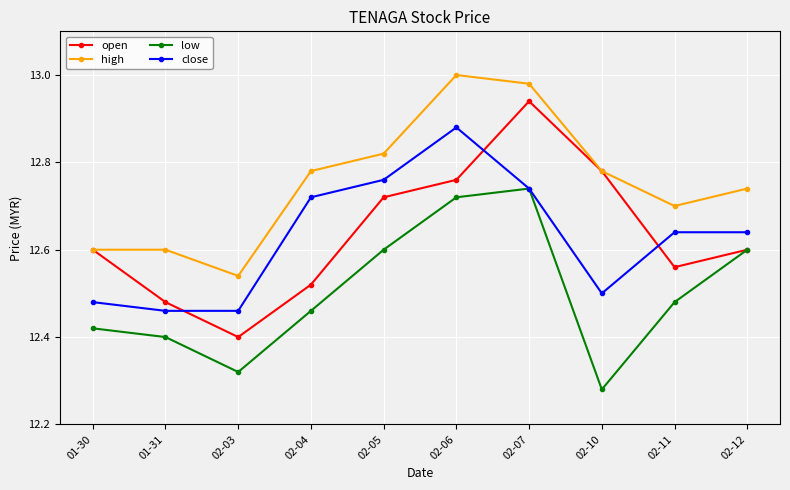

True or false: low has more than 0 interior local peaks.

True